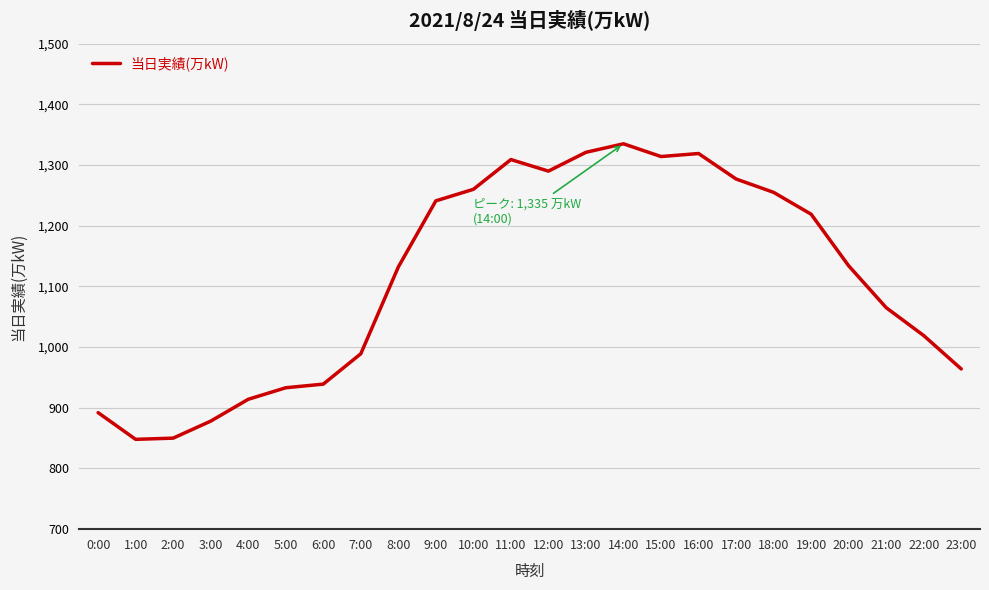

True or false: the data shows 2097 at 18:00.

False